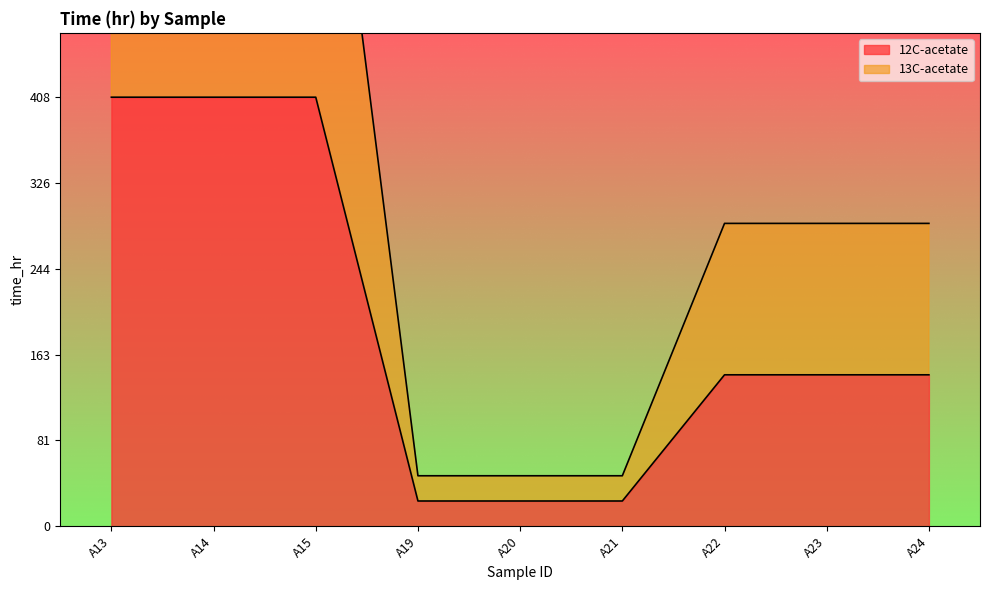

What is the value of the 13C-acetate point at the 1st from the left?

816